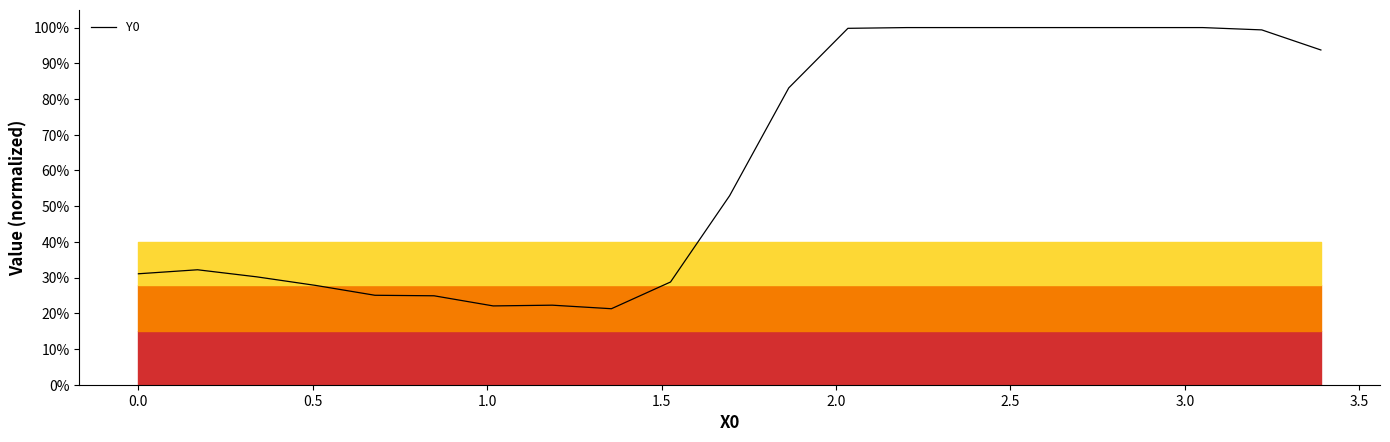

True or false: the data has more than 1 interior local peaks.

True